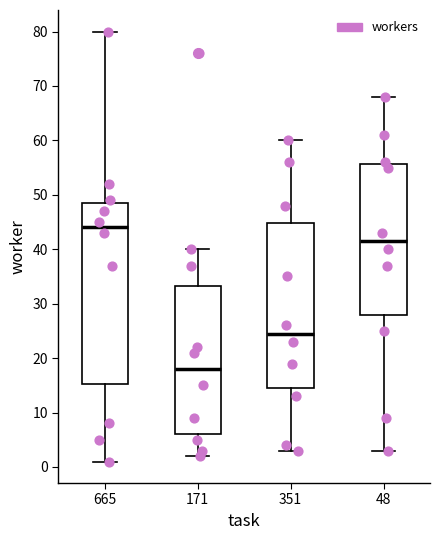

Reading left to right, read every box against the y-axis: the position of its median line, the range the box covers, and the ends of its whiskers. The values are not printed on the chart, so give them approximately, as read against the axis.

665: median 44, box 15 to 49, whiskers 1 to 80
171: median 18, box 6 to 33, whiskers 2 to 40
351: median 25, box 15 to 45, whiskers 3 to 60
48: median 42, box 28 to 56, whiskers 3 to 68